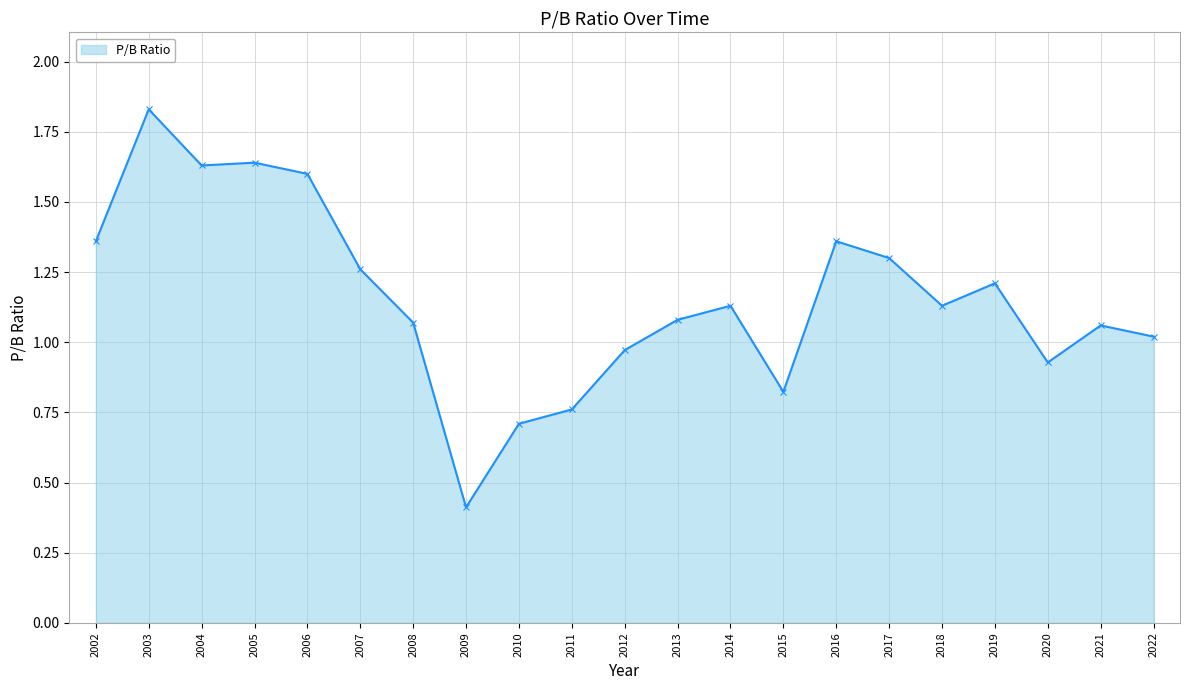

Is it true that the value at 2012 is 1.7?

False